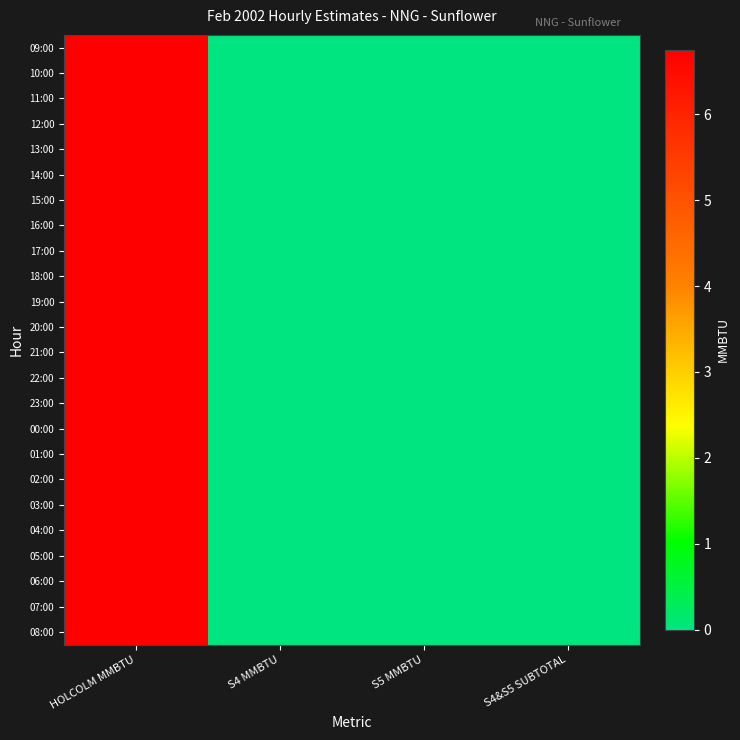

Reading left to right, what are all the values shown in this chart?

09:00: HOLCOLM MMBTU=6.8	S4 MMBTU=0.0	S5 MMBTU=0.0	S4&S5 SUBTOTAL=0.0
10:00: HOLCOLM MMBTU=6.8	S4 MMBTU=0.0	S5 MMBTU=0.0	S4&S5 SUBTOTAL=0.0
11:00: HOLCOLM MMBTU=6.8	S4 MMBTU=0.0	S5 MMBTU=0.0	S4&S5 SUBTOTAL=0.0
12:00: HOLCOLM MMBTU=6.8	S4 MMBTU=0.0	S5 MMBTU=0.0	S4&S5 SUBTOTAL=0.0
13:00: HOLCOLM MMBTU=6.8	S4 MMBTU=0.0	S5 MMBTU=0.0	S4&S5 SUBTOTAL=0.0
14:00: HOLCOLM MMBTU=6.8	S4 MMBTU=0.0	S5 MMBTU=0.0	S4&S5 SUBTOTAL=0.0
15:00: HOLCOLM MMBTU=6.8	S4 MMBTU=0.0	S5 MMBTU=0.0	S4&S5 SUBTOTAL=0.0
16:00: HOLCOLM MMBTU=6.8	S4 MMBTU=0.0	S5 MMBTU=0.0	S4&S5 SUBTOTAL=0.0
17:00: HOLCOLM MMBTU=6.8	S4 MMBTU=0.0	S5 MMBTU=0.0	S4&S5 SUBTOTAL=0.0
18:00: HOLCOLM MMBTU=6.8	S4 MMBTU=0.0	S5 MMBTU=0.0	S4&S5 SUBTOTAL=0.0
19:00: HOLCOLM MMBTU=6.8	S4 MMBTU=0.0	S5 MMBTU=0.0	S4&S5 SUBTOTAL=0.0
20:00: HOLCOLM MMBTU=6.8	S4 MMBTU=0.0	S5 MMBTU=0.0	S4&S5 SUBTOTAL=0.0
21:00: HOLCOLM MMBTU=6.8	S4 MMBTU=0.0	S5 MMBTU=0.0	S4&S5 SUBTOTAL=0.0
22:00: HOLCOLM MMBTU=6.8	S4 MMBTU=0.0	S5 MMBTU=0.0	S4&S5 SUBTOTAL=0.0
23:00: HOLCOLM MMBTU=6.8	S4 MMBTU=0.0	S5 MMBTU=0.0	S4&S5 SUBTOTAL=0.0
00:00: HOLCOLM MMBTU=6.8	S4 MMBTU=0.0	S5 MMBTU=0.0	S4&S5 SUBTOTAL=0.0
01:00: HOLCOLM MMBTU=6.8	S4 MMBTU=0.0	S5 MMBTU=0.0	S4&S5 SUBTOTAL=0.0
02:00: HOLCOLM MMBTU=6.8	S4 MMBTU=0.0	S5 MMBTU=0.0	S4&S5 SUBTOTAL=0.0
03:00: HOLCOLM MMBTU=6.8	S4 MMBTU=0.0	S5 MMBTU=0.0	S4&S5 SUBTOTAL=0.0
04:00: HOLCOLM MMBTU=6.8	S4 MMBTU=0.0	S5 MMBTU=0.0	S4&S5 SUBTOTAL=0.0
05:00: HOLCOLM MMBTU=6.8	S4 MMBTU=0.0	S5 MMBTU=0.0	S4&S5 SUBTOTAL=0.0
06:00: HOLCOLM MMBTU=6.8	S4 MMBTU=0.0	S5 MMBTU=0.0	S4&S5 SUBTOTAL=0.0
07:00: HOLCOLM MMBTU=6.8	S4 MMBTU=0.0	S5 MMBTU=0.0	S4&S5 SUBTOTAL=0.0
08:00: HOLCOLM MMBTU=6.8	S4 MMBTU=0.0	S5 MMBTU=0.0	S4&S5 SUBTOTAL=0.0